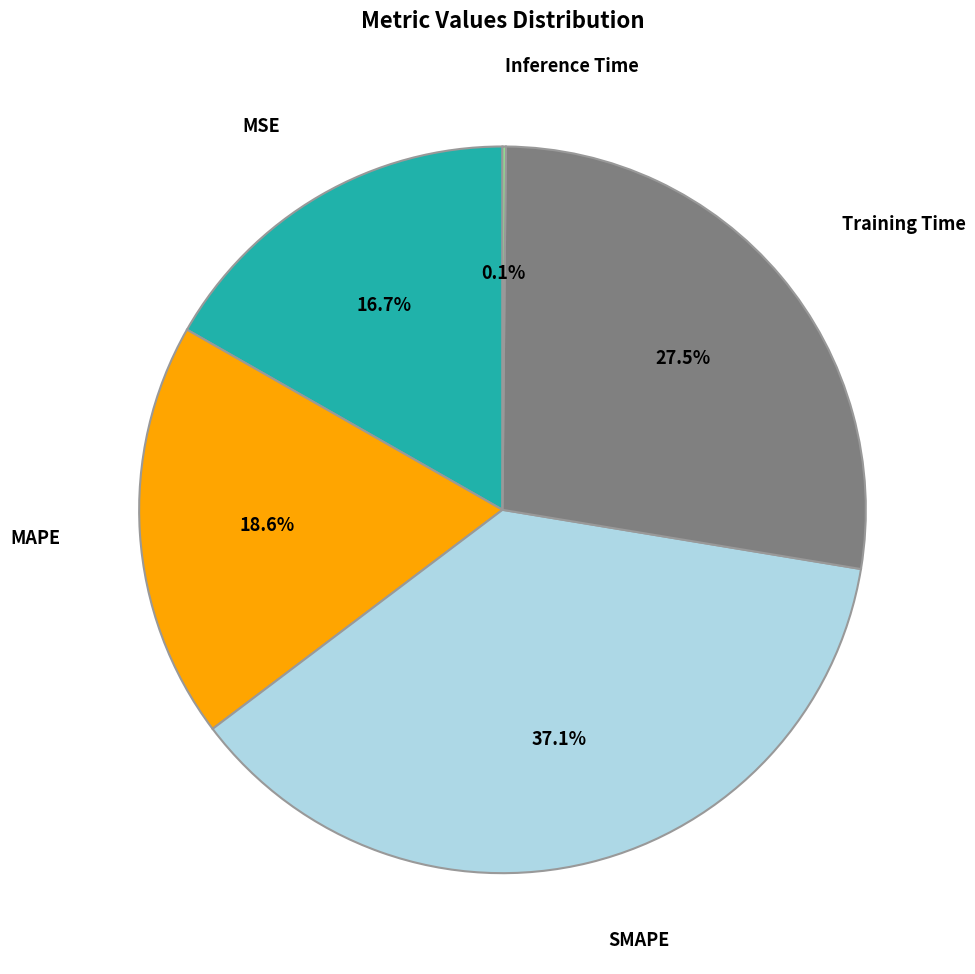

Is there any slice that represents more than half of the pie?

No